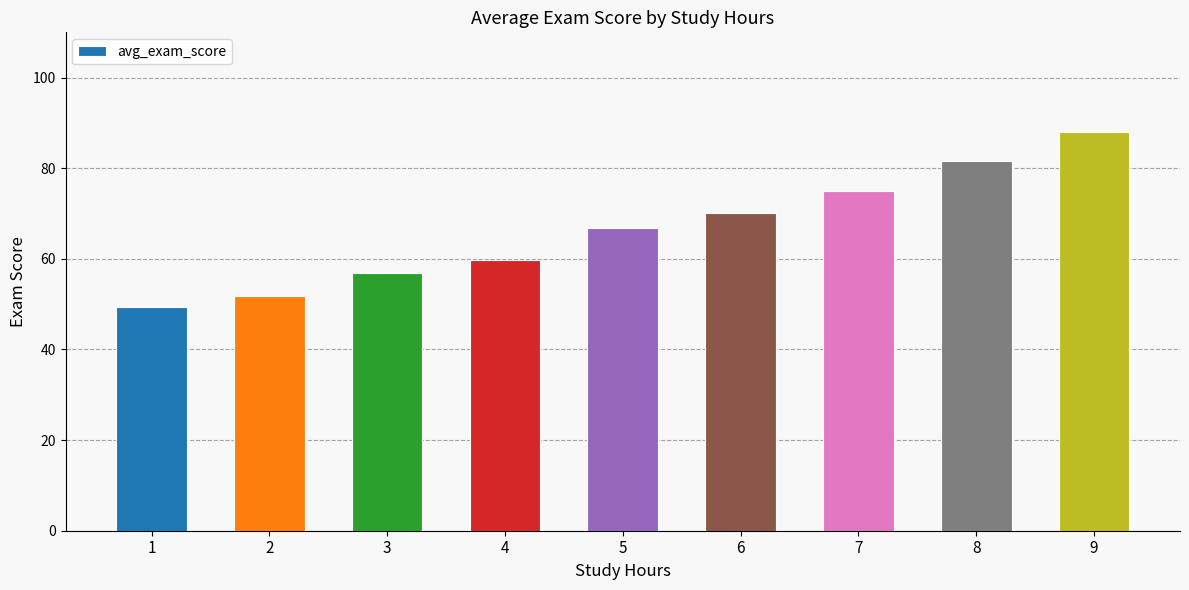

What is the difference between the maximum and minimum values?

38.8